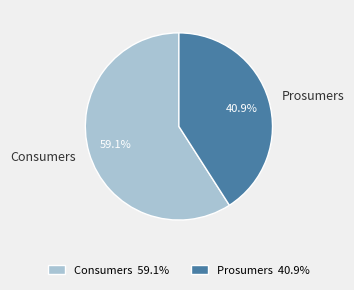

Is there a majority slice in this chart?

Yes